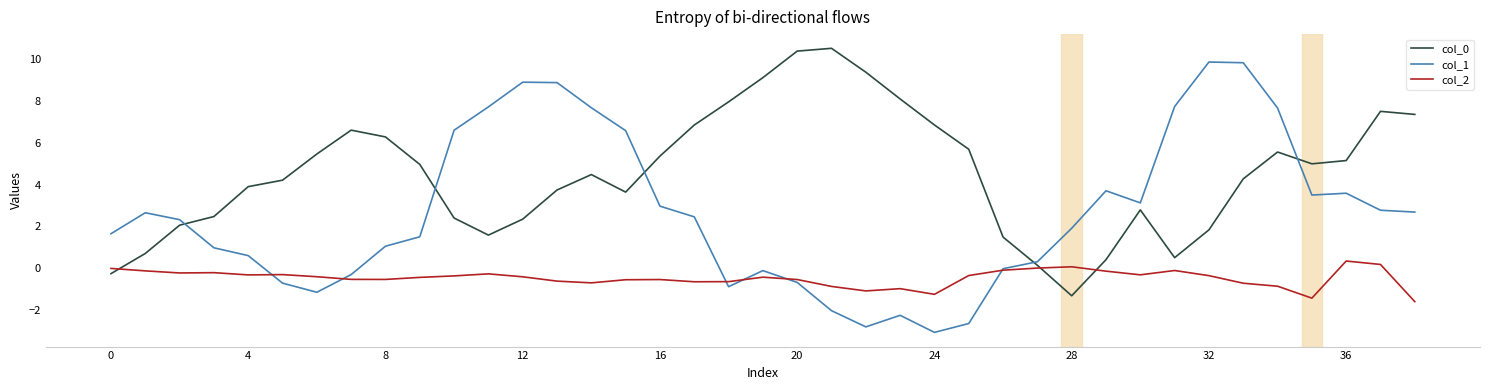

What is the maximum value for col_1?

9.9